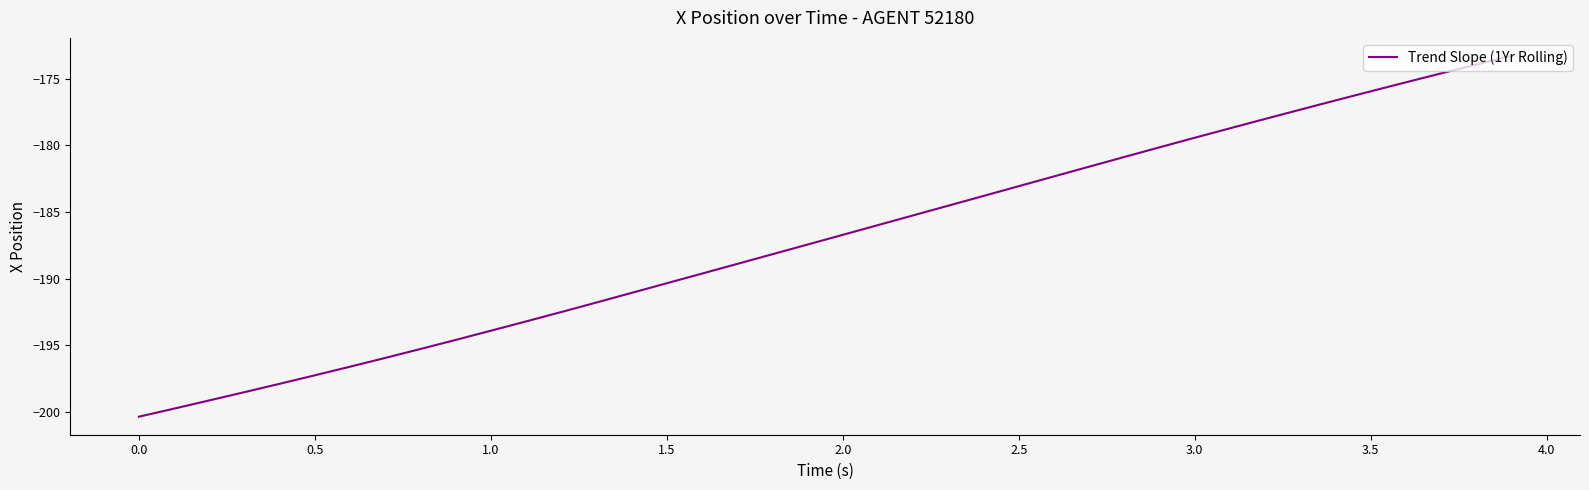

True or false: there are more than 2 points higher than both neighbors.

False